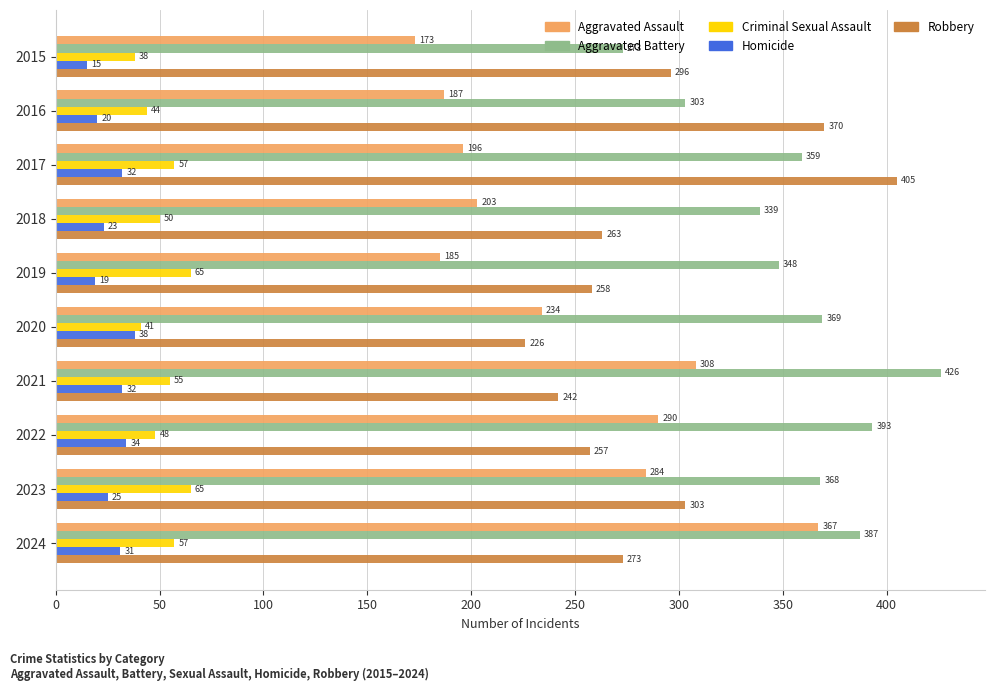

Where is Criminal Sexual Assault nearest to the value 51?

2018